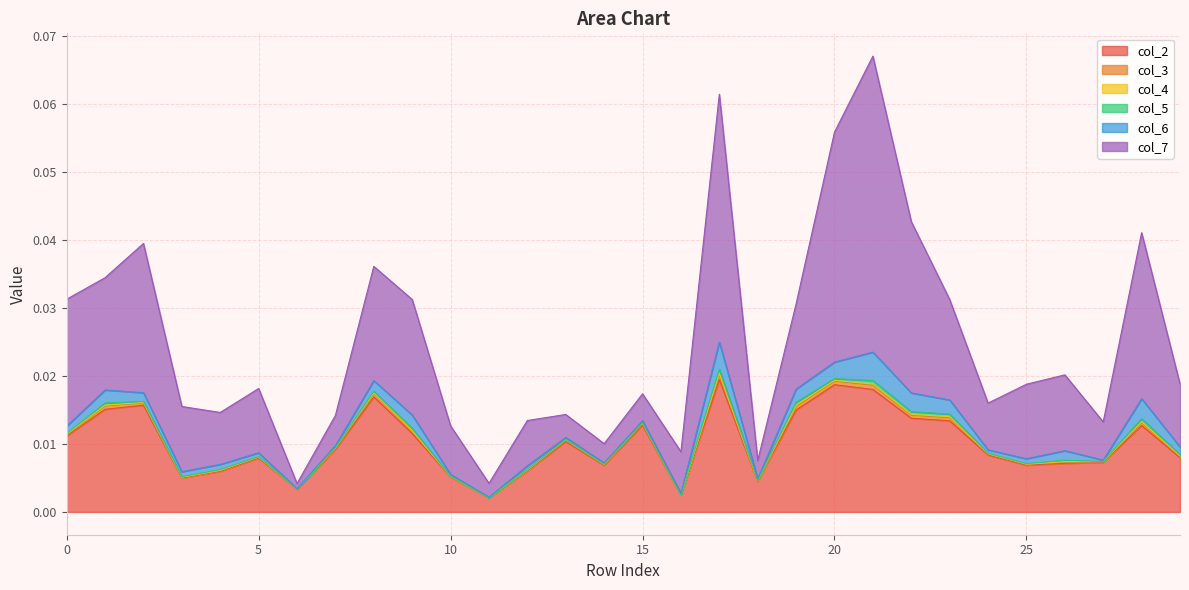

Where is the first local maximum for col_7?

2